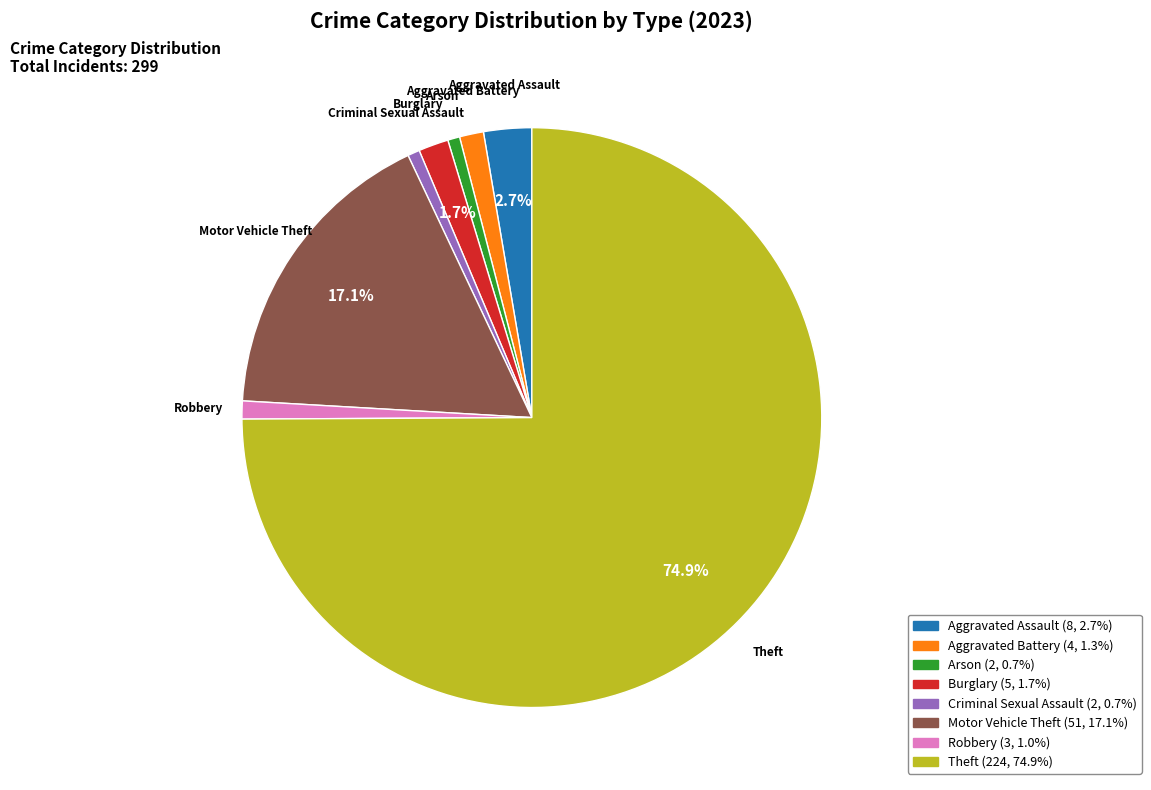

Which slice is the largest?

Theft